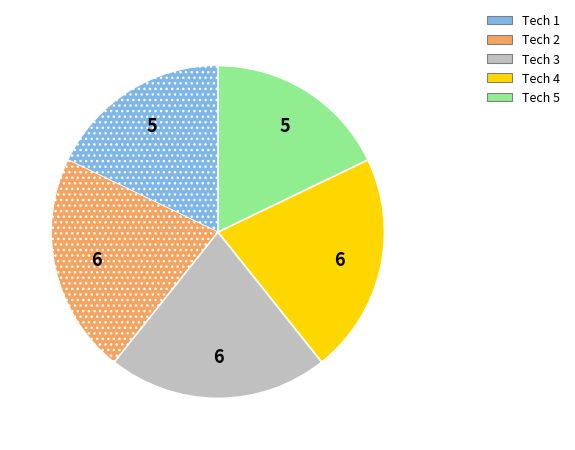

What is the ratio of the value at Tech 3 to the value at Tech 1?

1.2